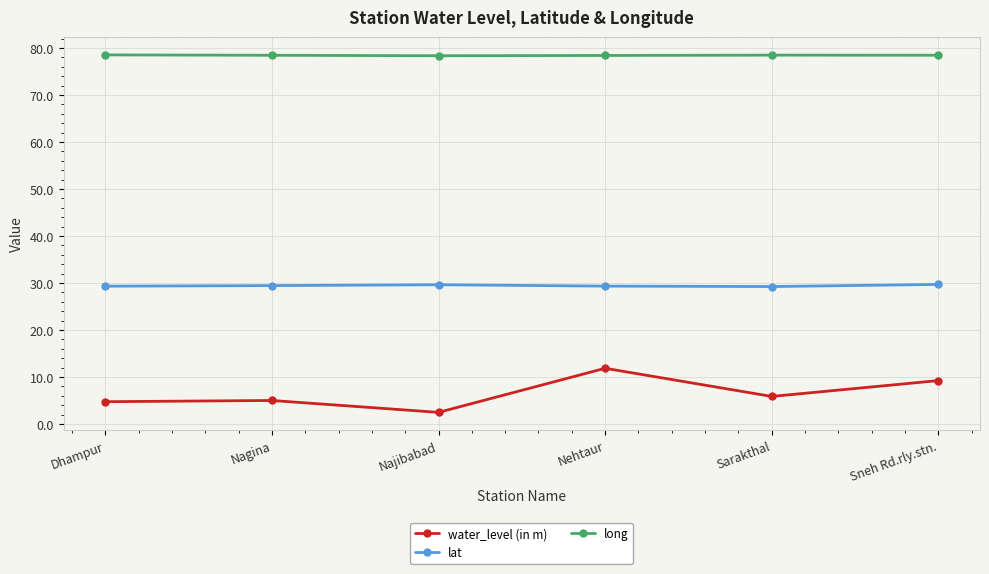

At which category is the sum across all series the highest?

Nehtaur